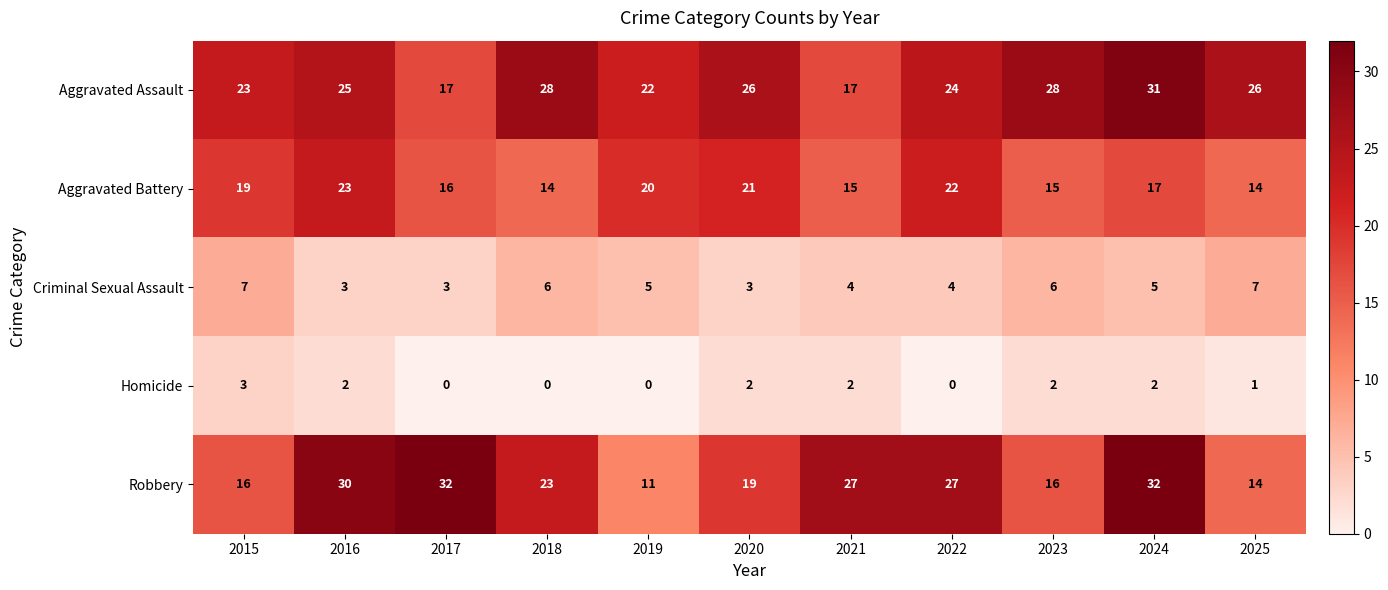

What is the maximum value shown in the chart?

32